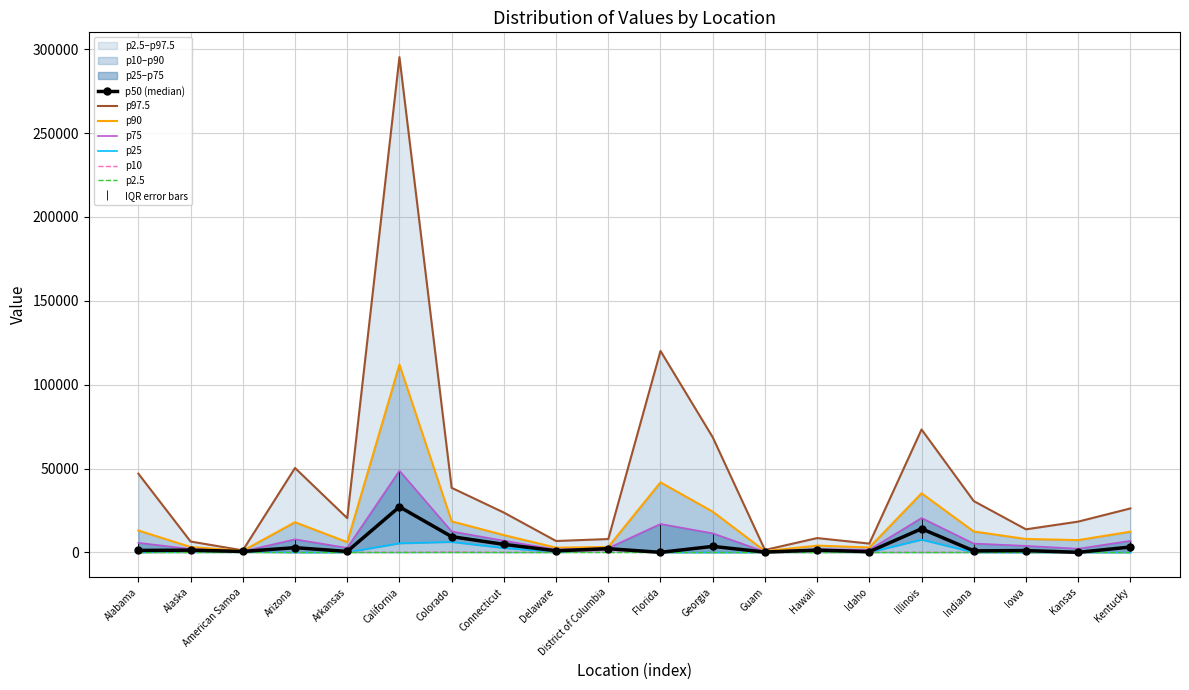

What is the approximate value of p90 at Florida?

41740.6